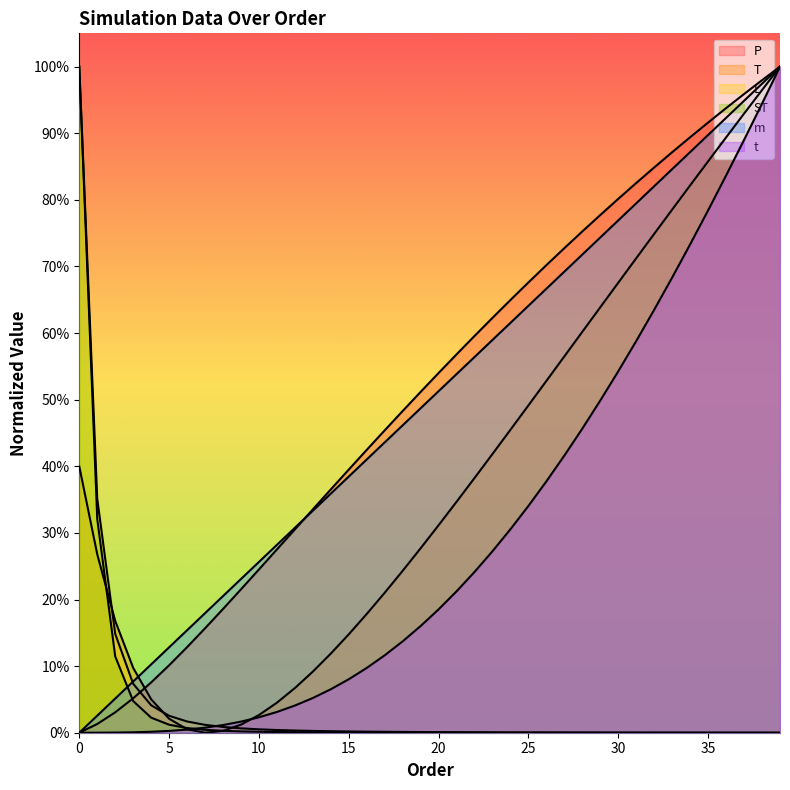

Between which two adjacent categories do m and T first intersect?

3 and 4